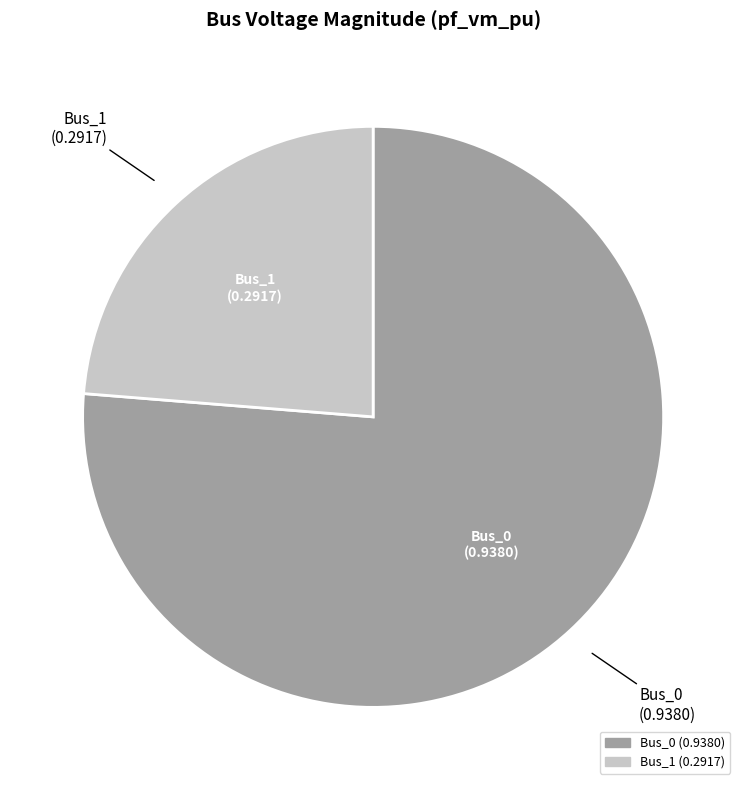

Is there a majority slice in this chart?

Yes